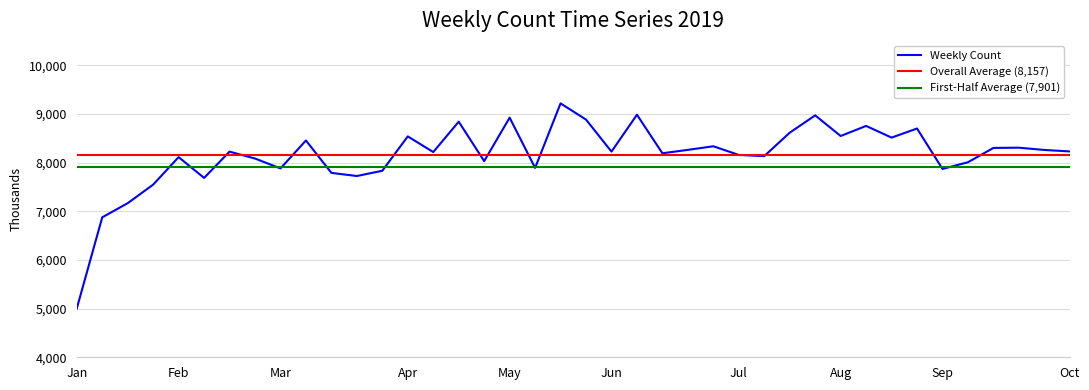

What is the average value?

8157